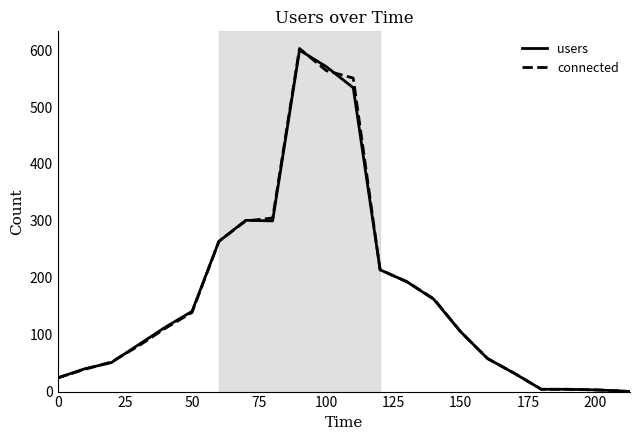

Which series has the widest spread of values?

connected